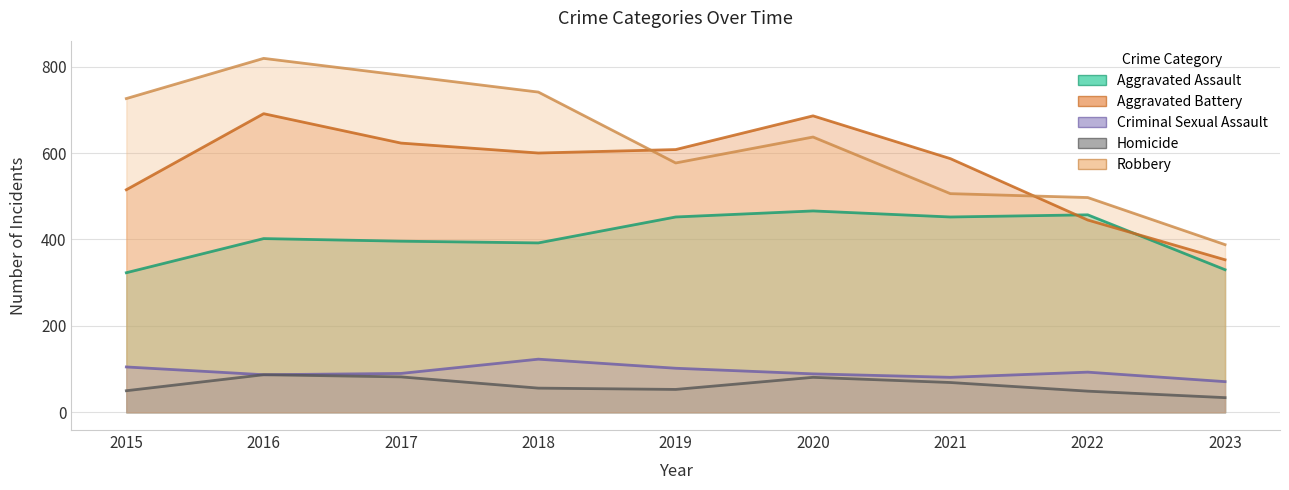

Read the Criminal Sexual Assault value at 2016, to the nearest 10.

90